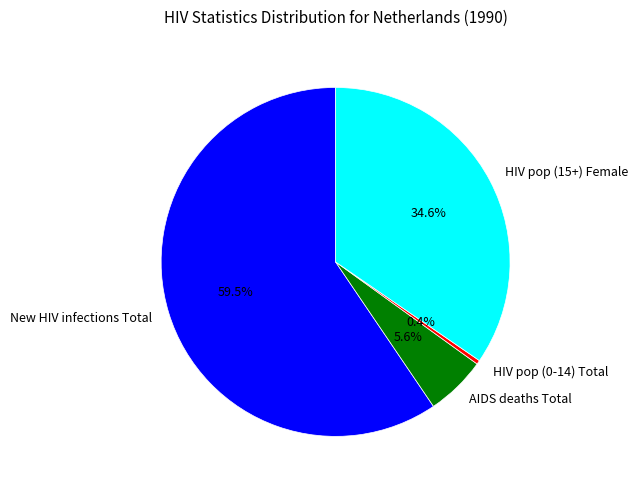

Which slice is the smallest?

HIV pop (0-14) Total